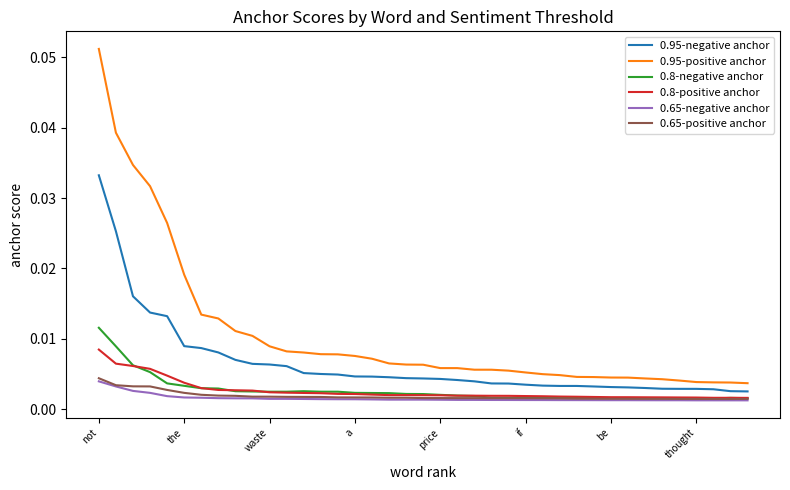

Which series has the widest spread of values?

0.95-positive anchor